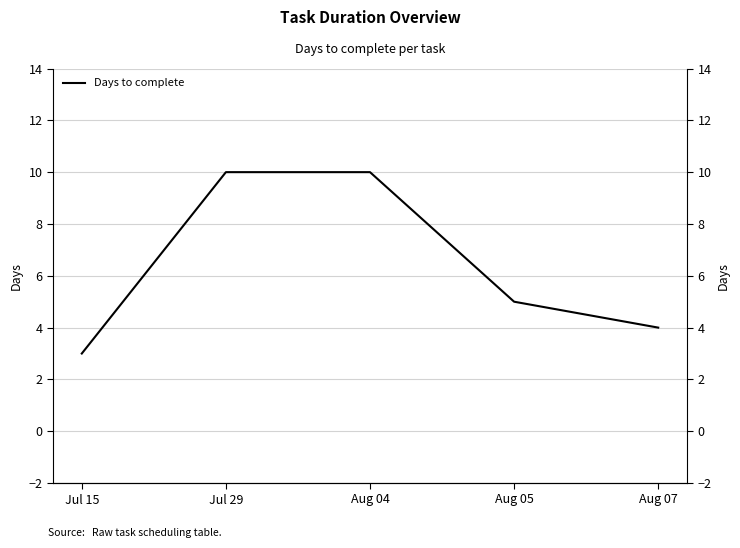

What position from the right is Aug 05?

2